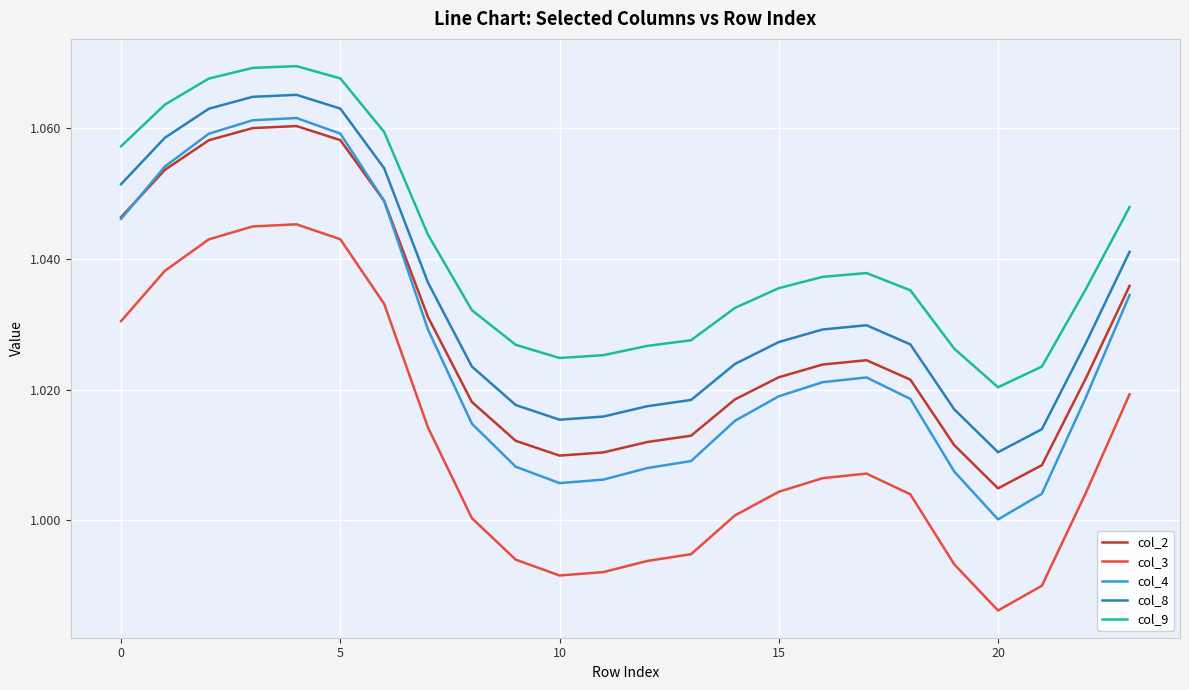

Which series has the widest spread of values?

col_4